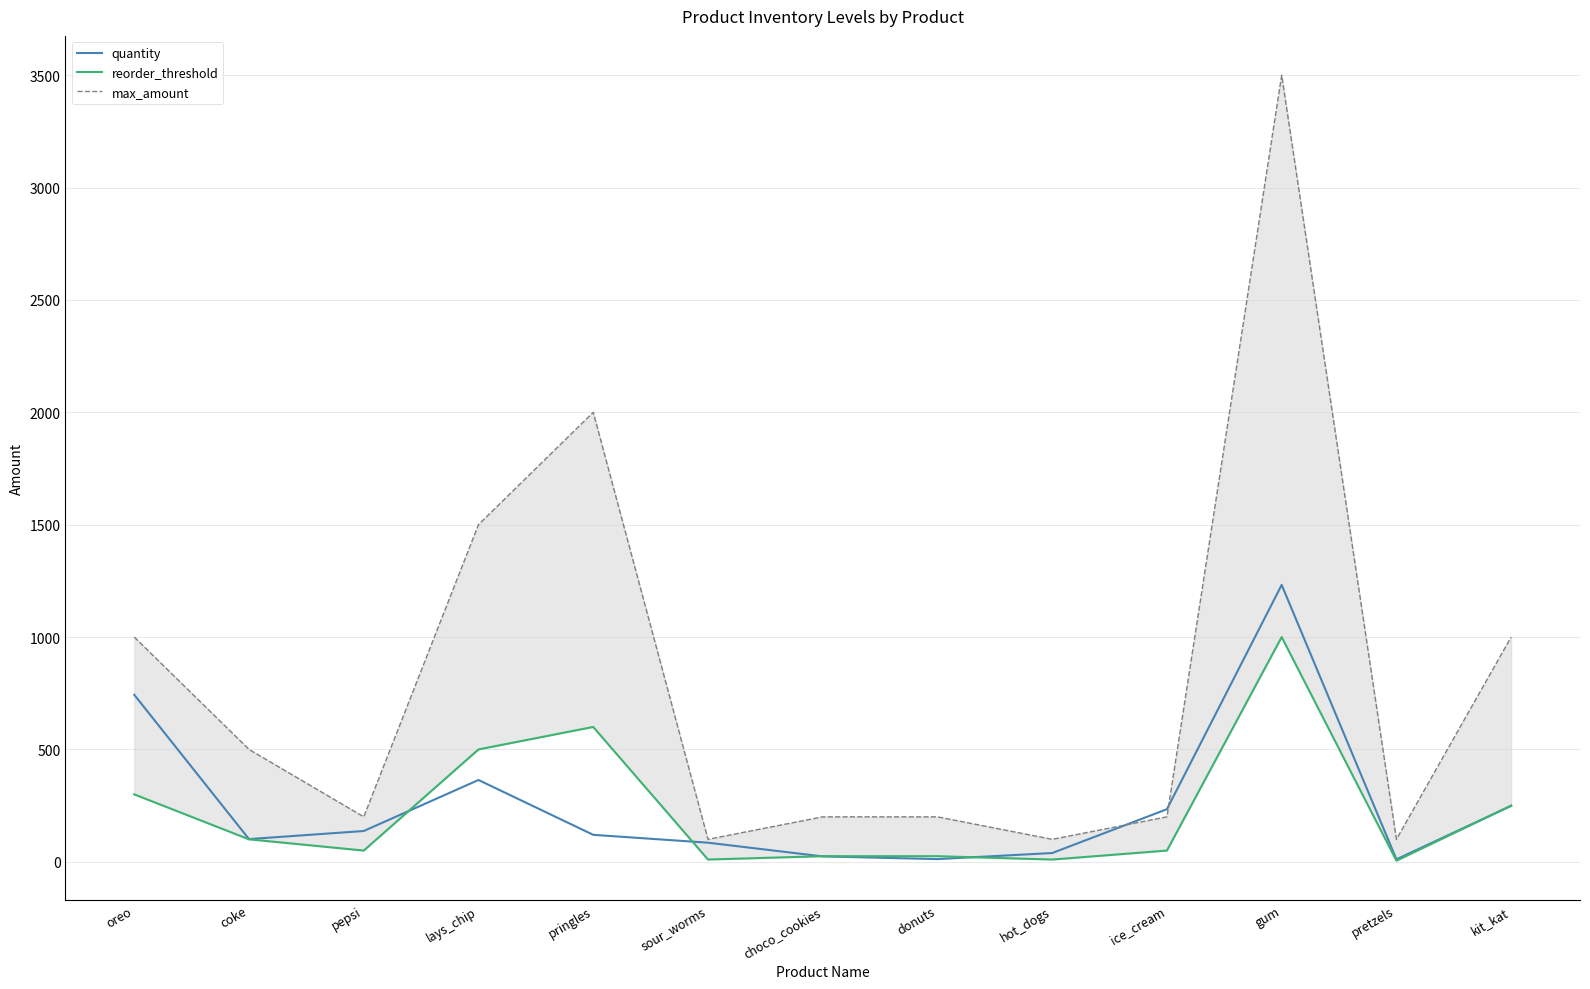

What is the difference between the maximum and minimum values in the quantity series?

1221